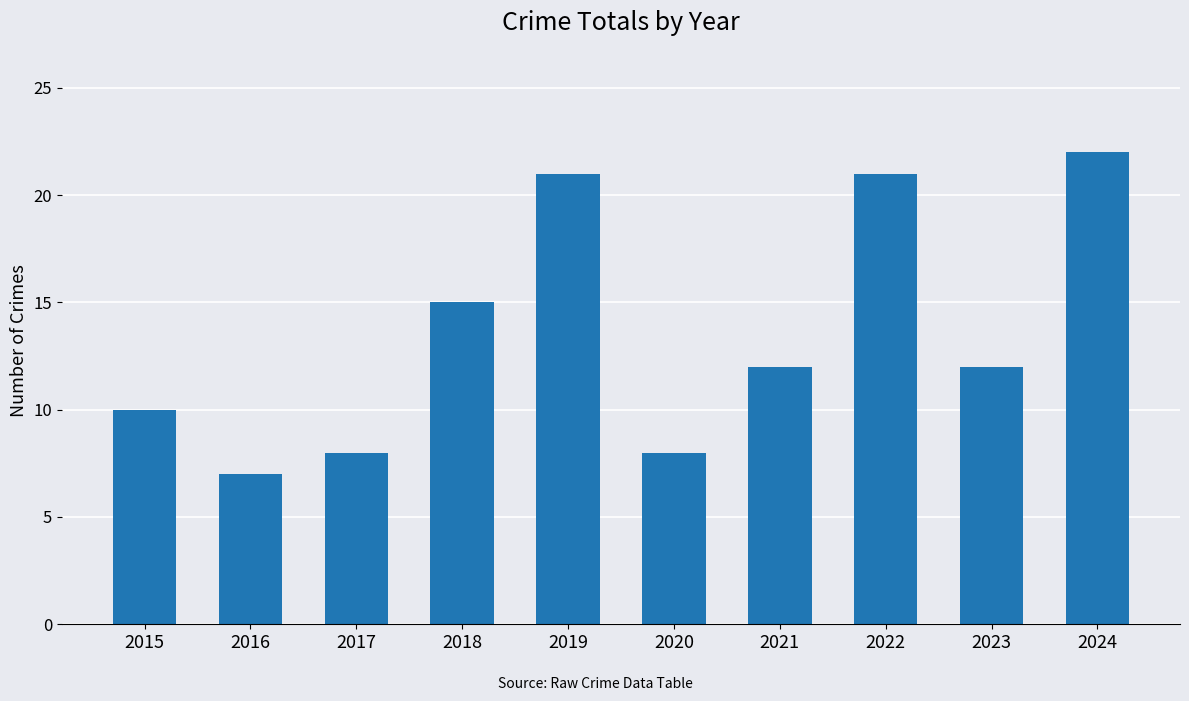

What value does the data have at 2017?

8